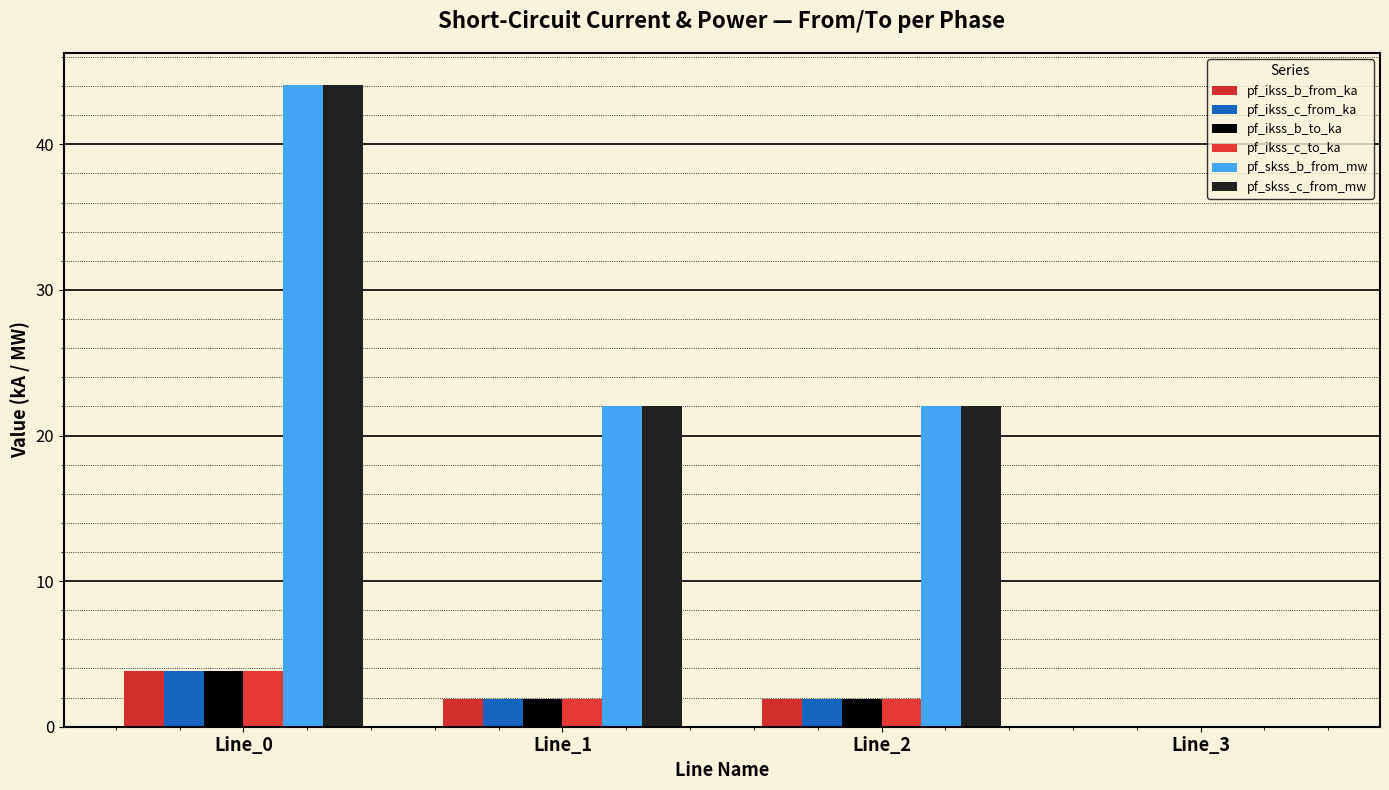

What is the difference between the maximum and second lowest values in the pf_skss_b_from_mw series?

22.0